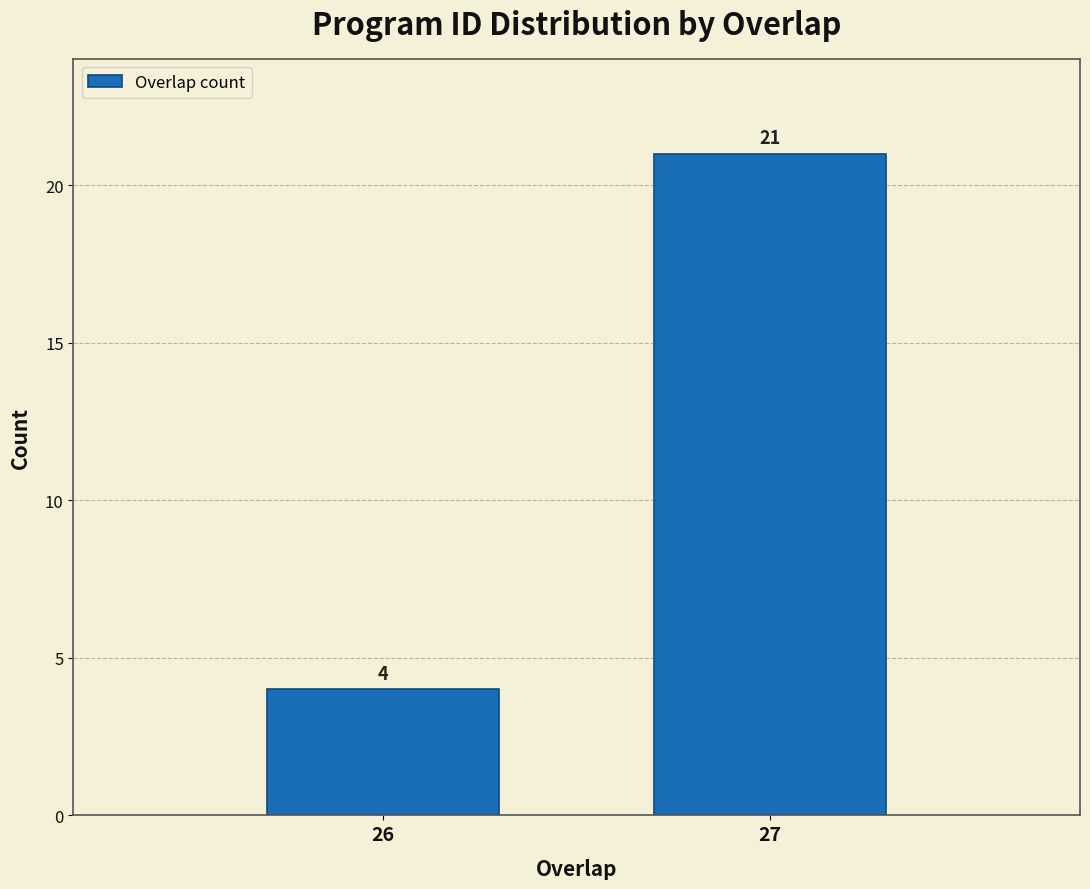

Reading left to right, list all the values displayed in this chart.

4	21